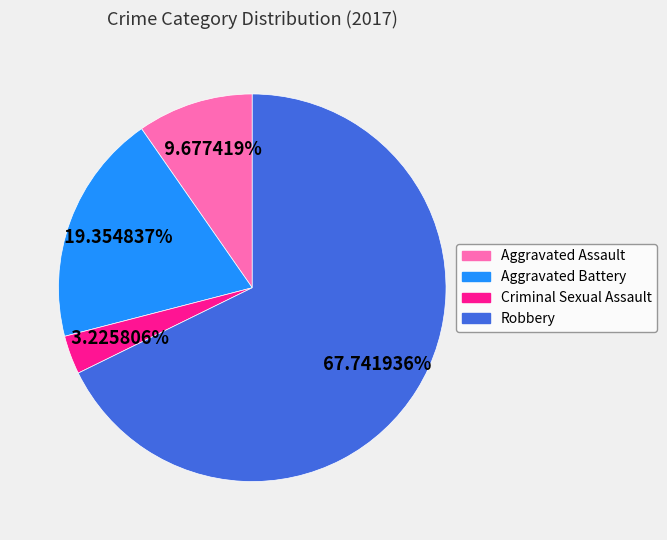

True or false: Aggravated Assault accounts for 4% of the total.

False